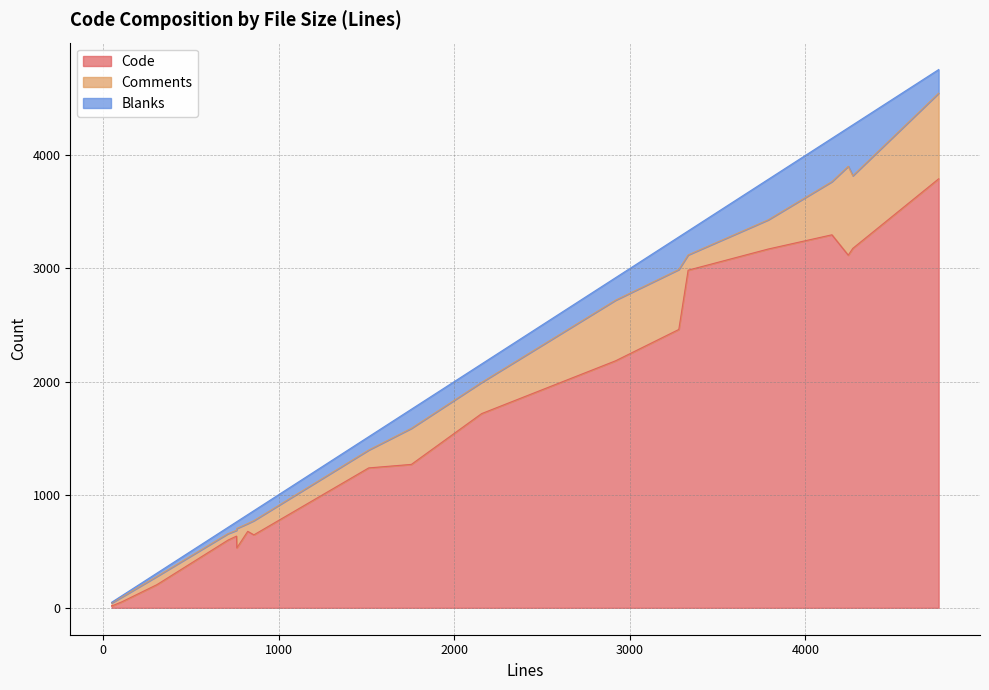

Which category has the highest value across all series?

4759